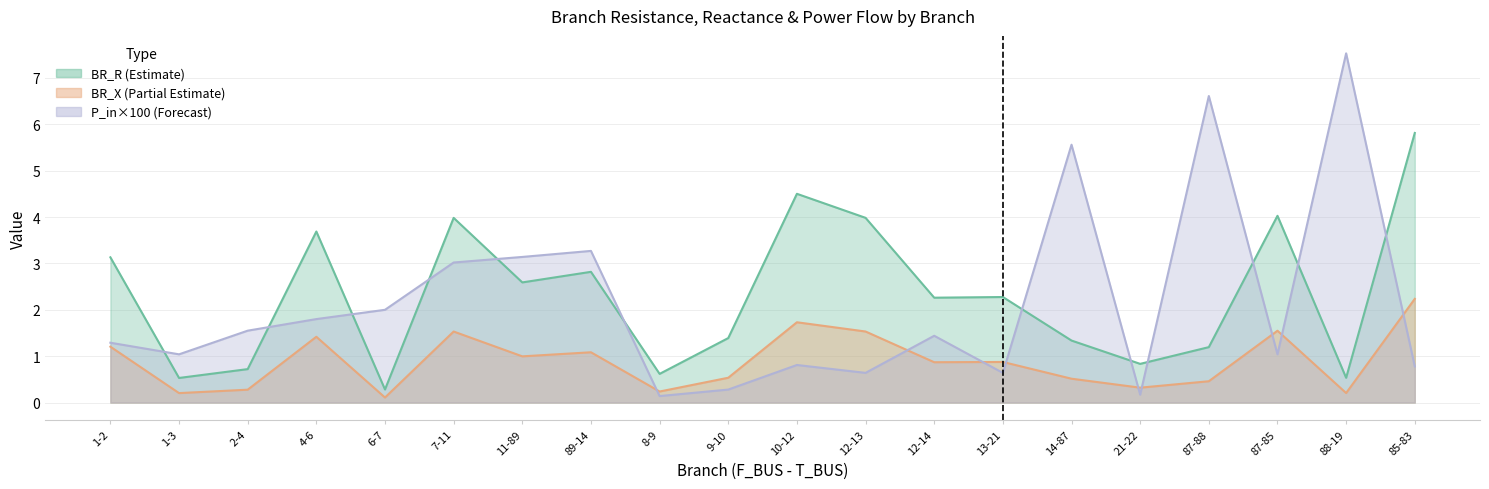

What is the sum of the BR_X values at 1-2 and 87-88?

1.7